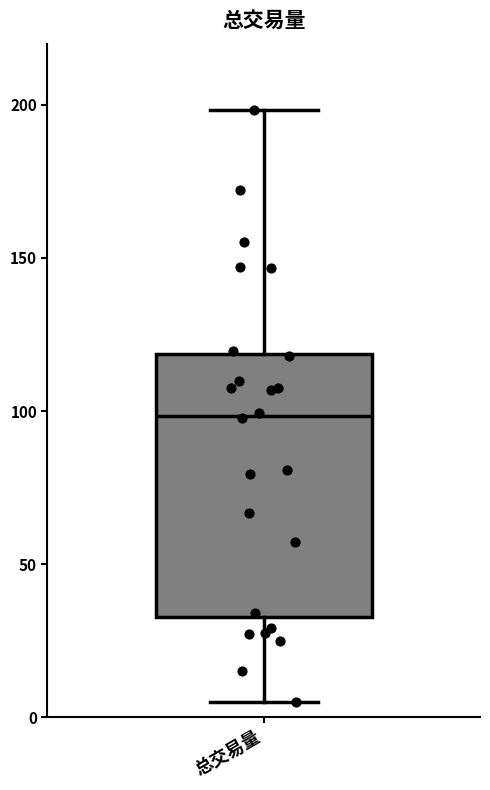

Where does the median line of the box for 总交易量 sit on the y-axis? The values are not printed on the chart, so give them approximately, as read against the axis.

100